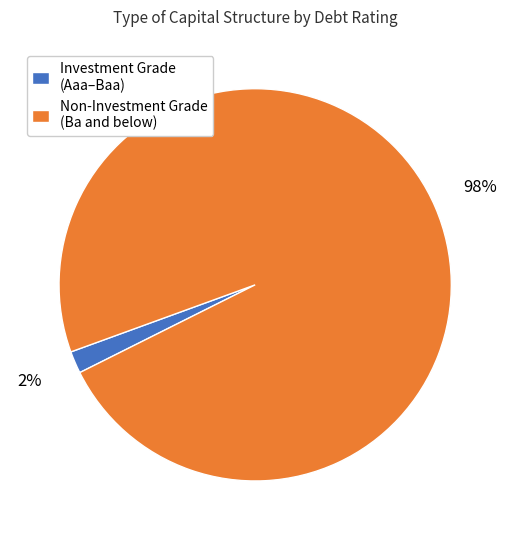

Which category accounts for the majority?

Non-Investment Grade (Ba and below)